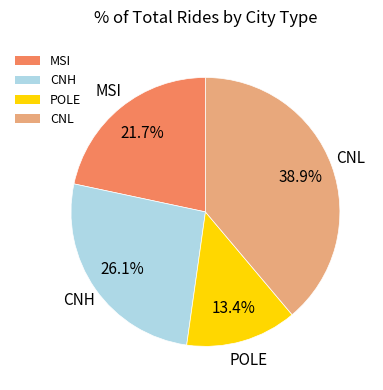

Is the sum of CNL and MSI greater than half?

Yes